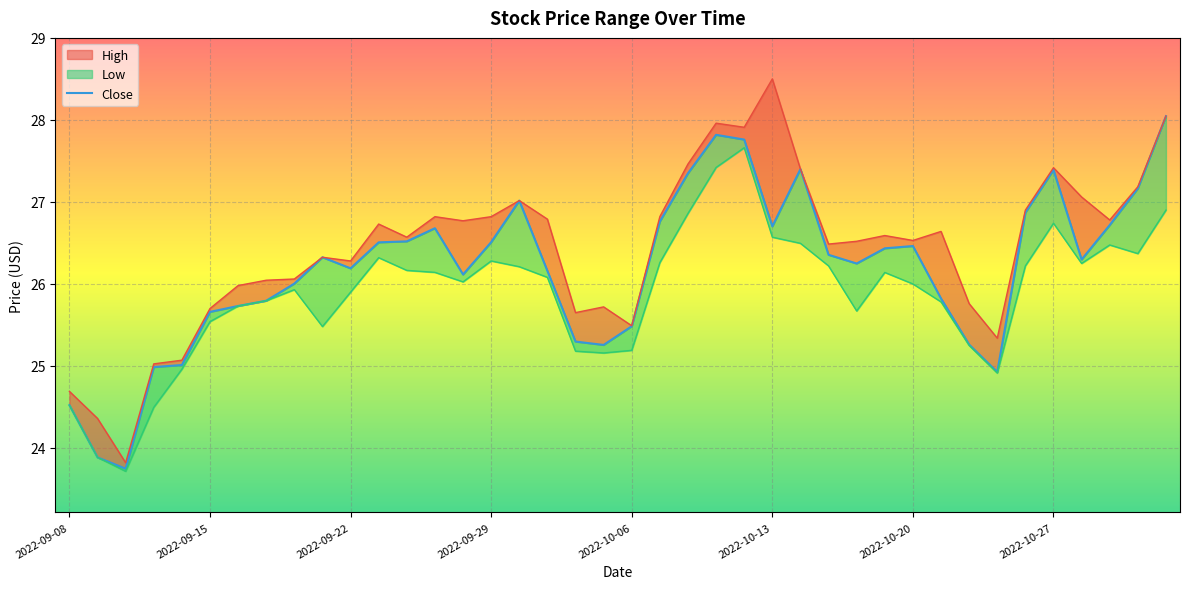

How many distinct data groups are displayed?

3